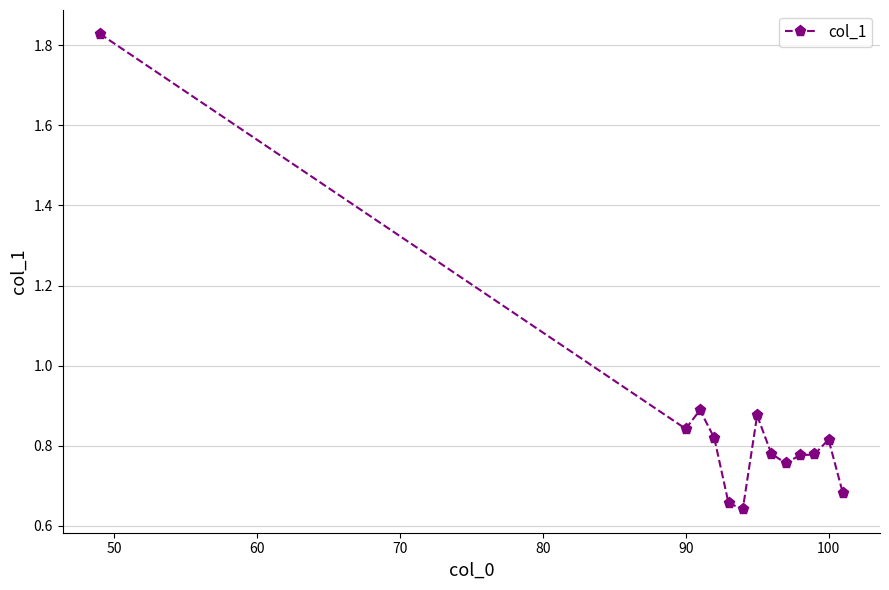

What is the sum of all values?

11.1